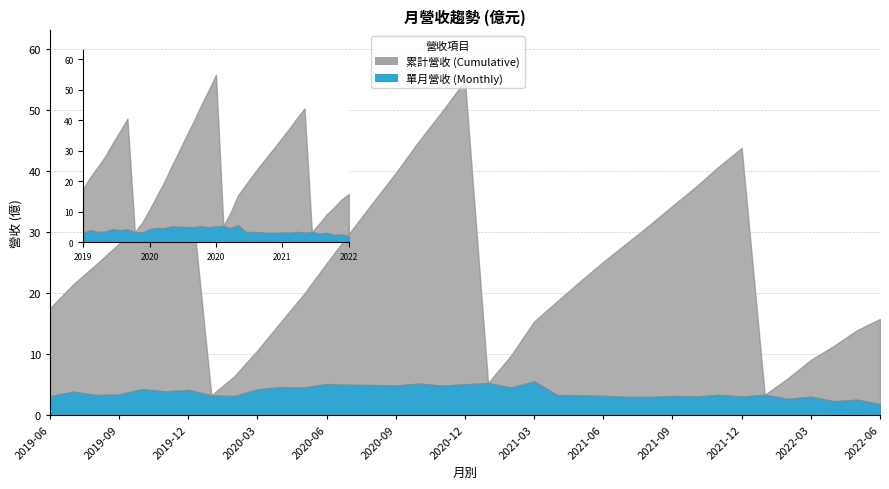

Which series changed the most between 2021-02 and 2021-08?

累計營收(億)